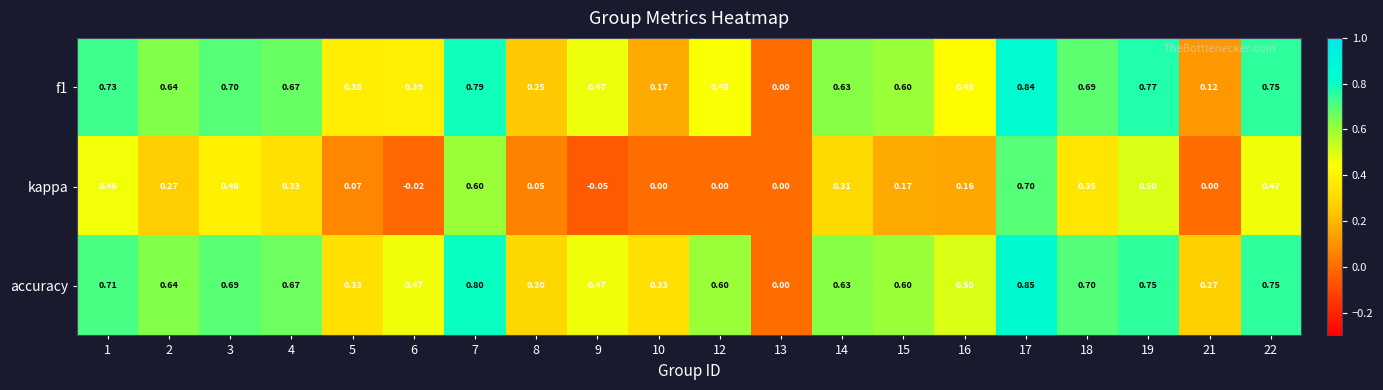

Which series has the widest spread of values?

accuracy